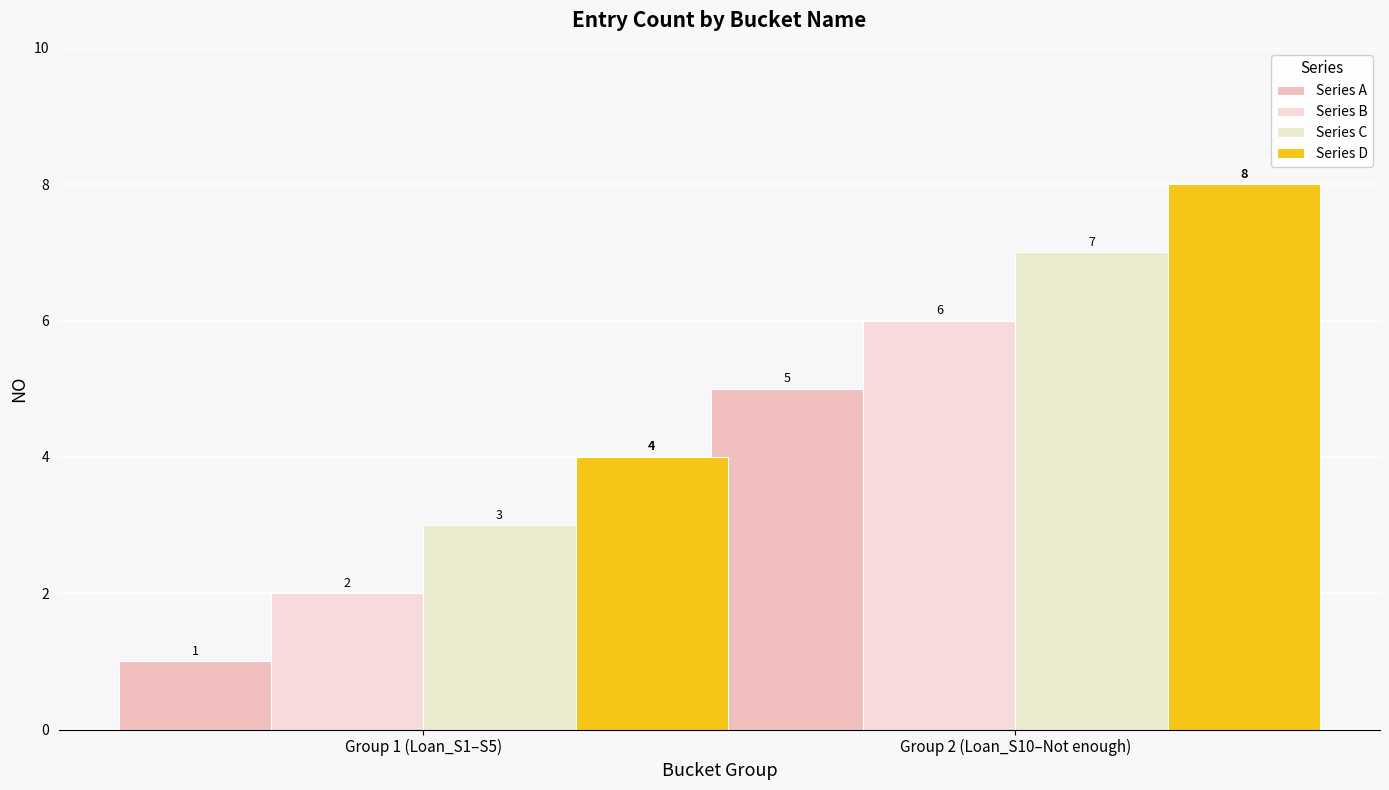

Rank the series at Group 1 (Loan_S1–S5) from lowest to highest value.

Series A, Series B, Series C, Series D